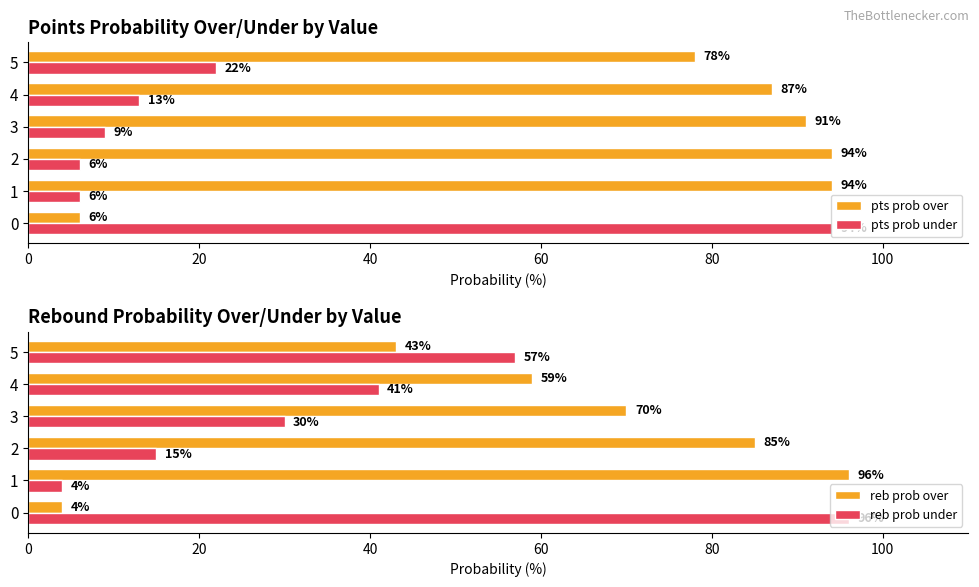

The value of pts prob over at 3 is 91. True or false?

True